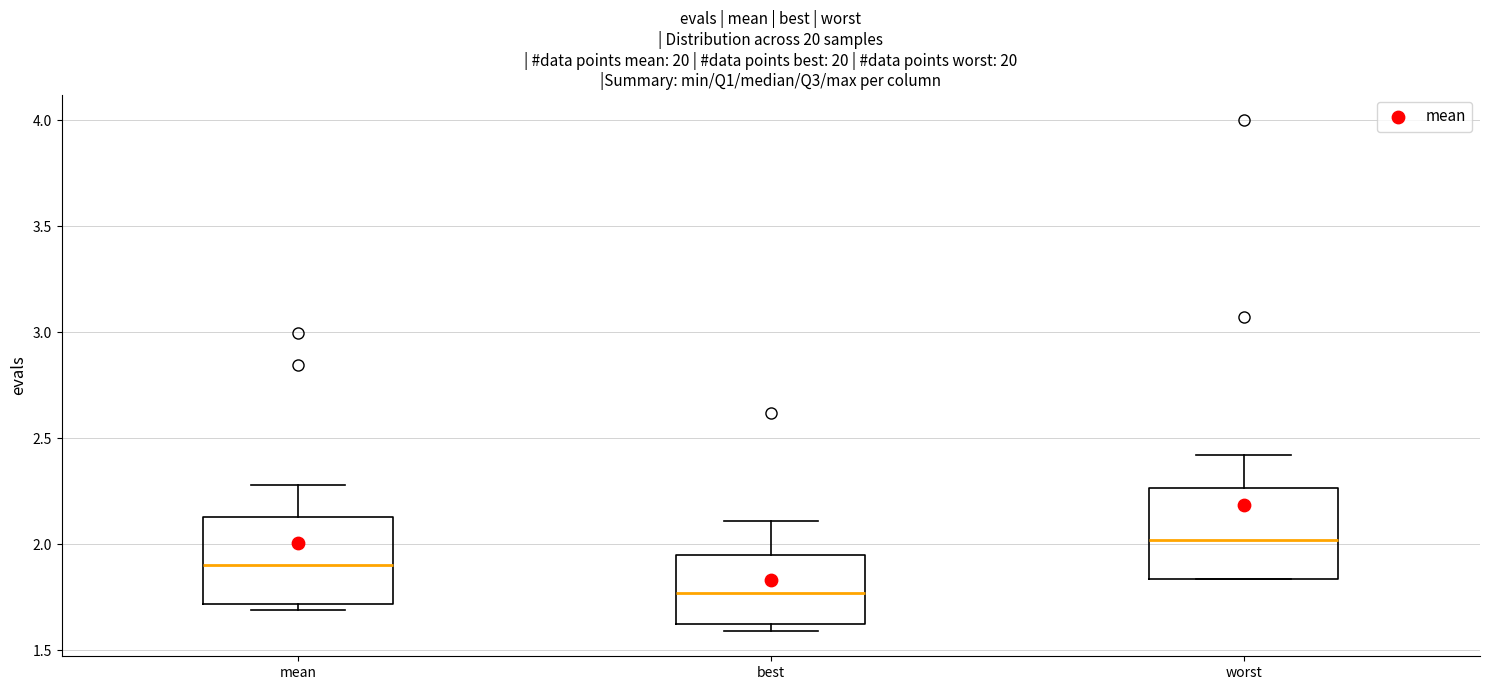

Where is the lower edge of the box for mean on the y-axis? The values are not printed on the chart, so give them approximately, as read against the axis.

1.70